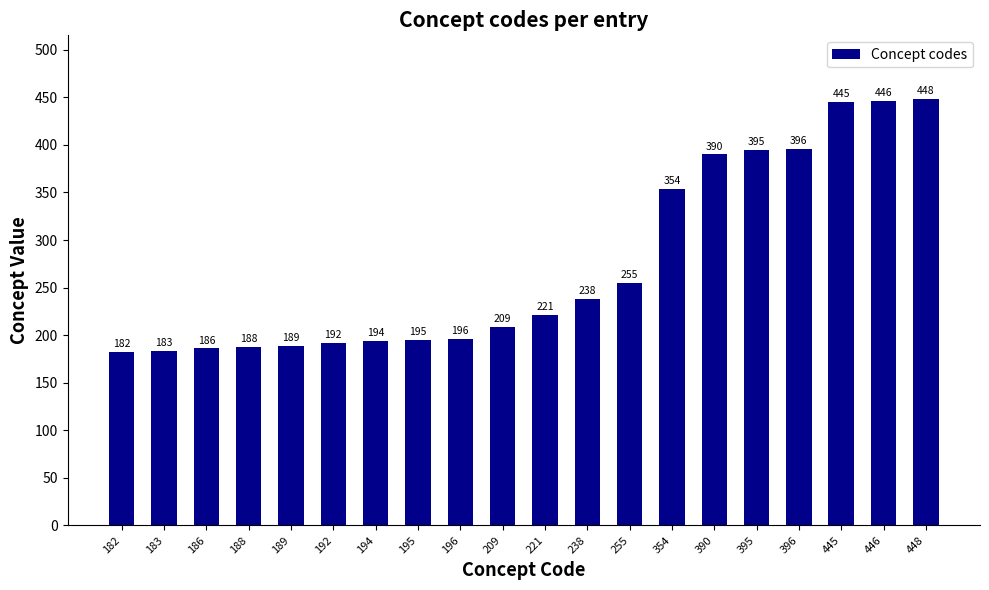

Reading left to right, extract all data points from this chart.

182=182	183=183	186=186	188=188	189=189	192=192	194=194	195=195	196=196	209=209	221=221	238=238	255=255	354=354	390=390	395=395	396=396	445=445	446=446	448=448